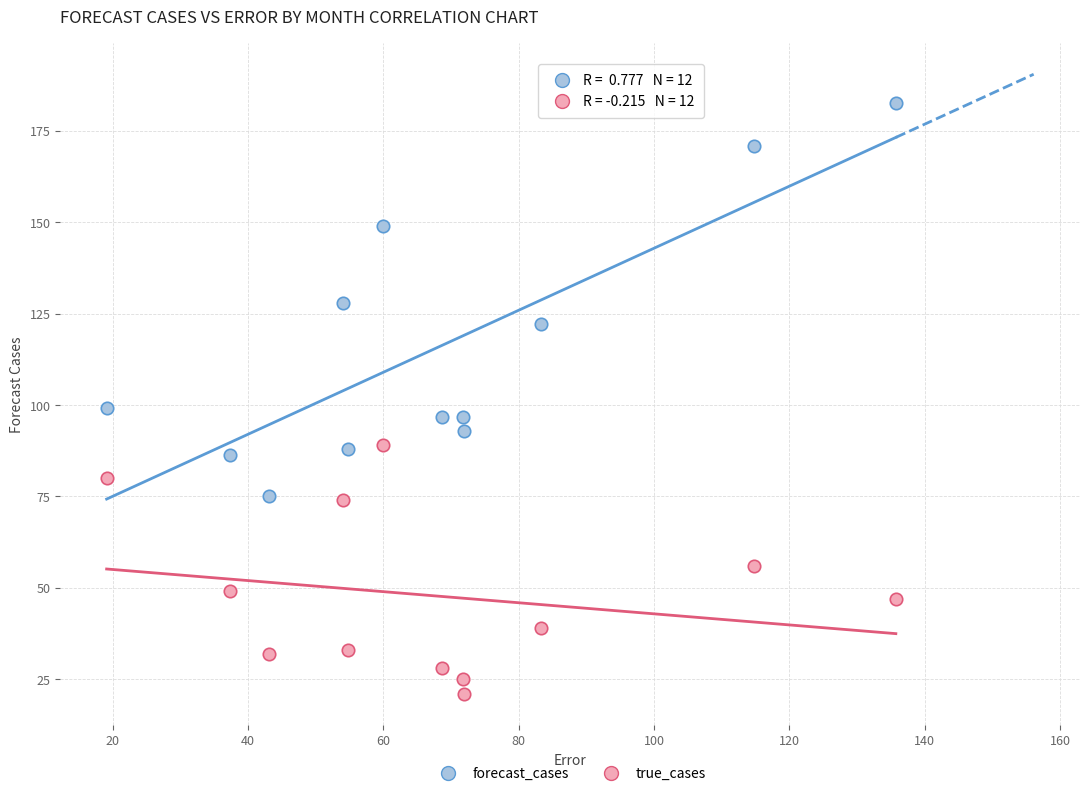

Across all data points, what is the range of X values (max minus min)?

116.6